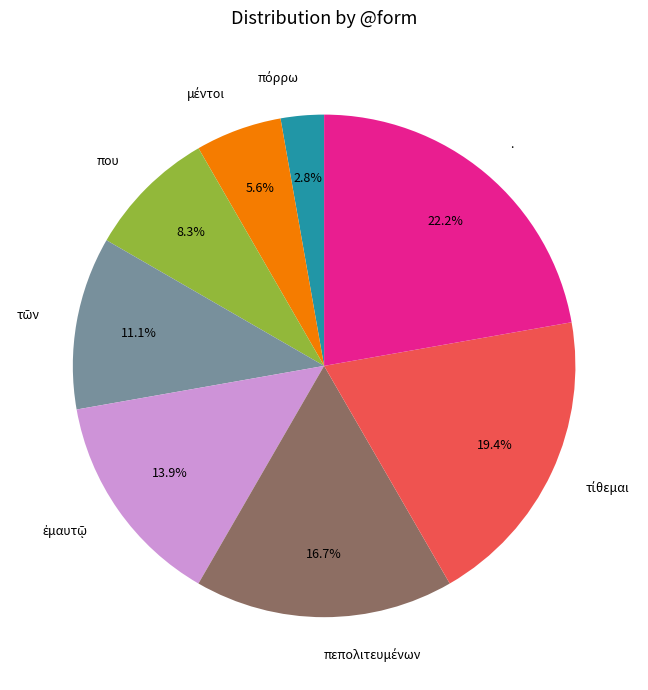

Does any single category account for the majority?

No